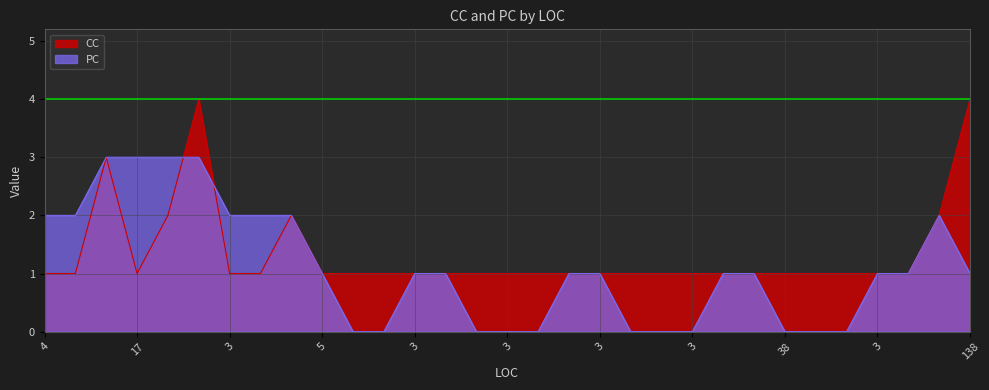

The PC series shows 1 at 3. True or false?

True